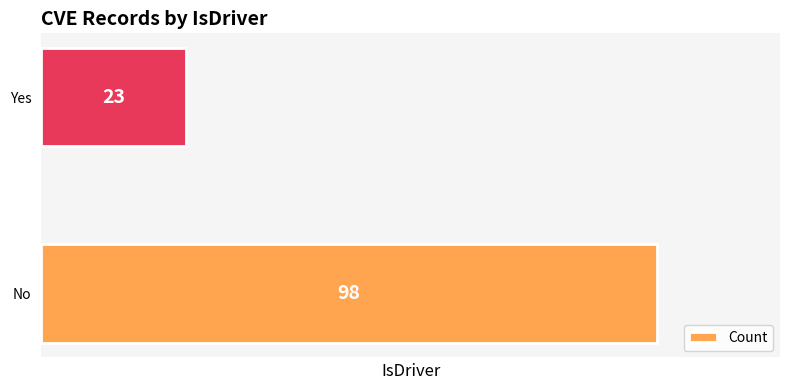

Rank the categories by value from lowest to highest.

Yes, No